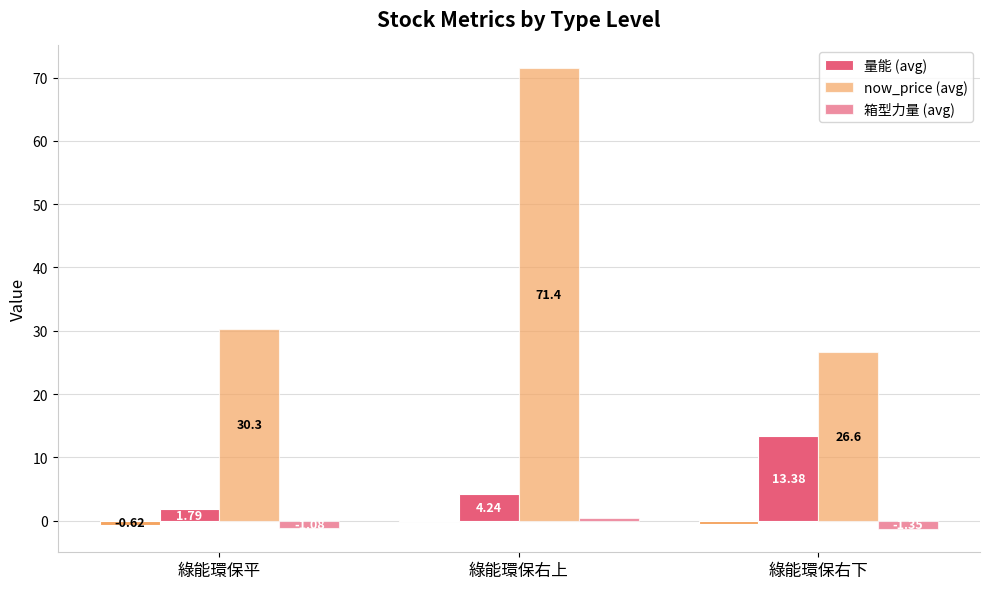

How many groups of bars are there?

3